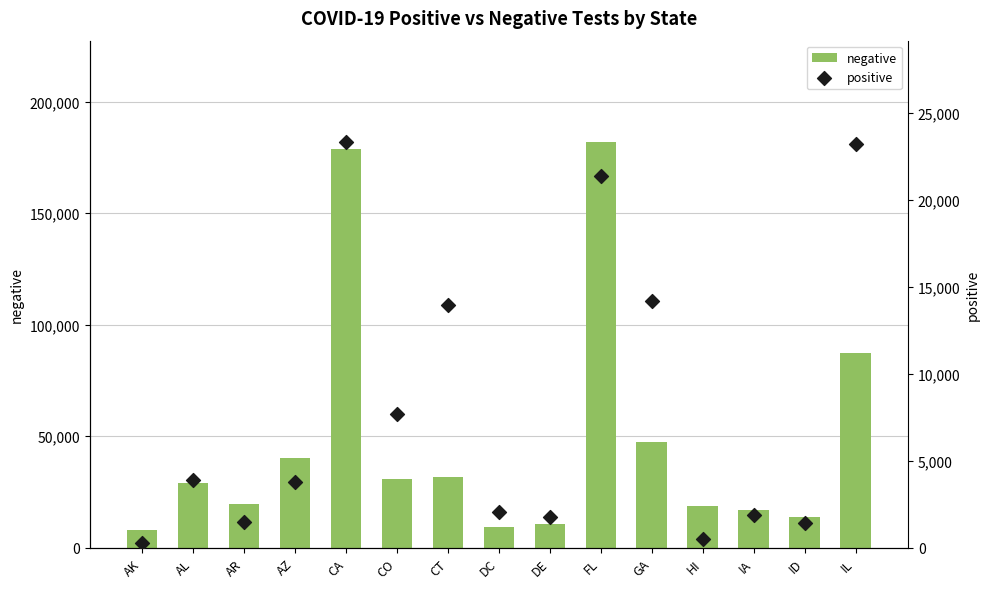

Which series has the largest total across all categories?

negative